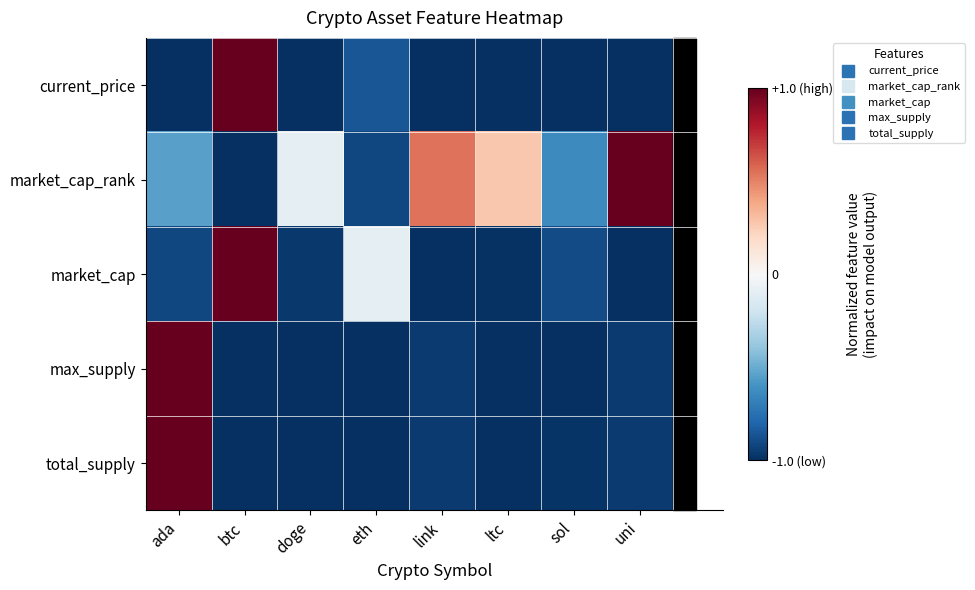

What is the total value across all series at ada?

-0.5